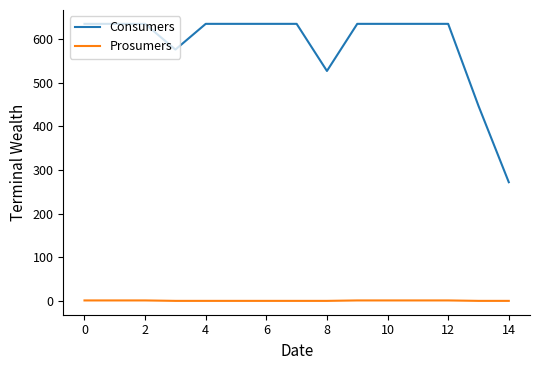

True or false: Prosumers and Consumers cross at least once.

False